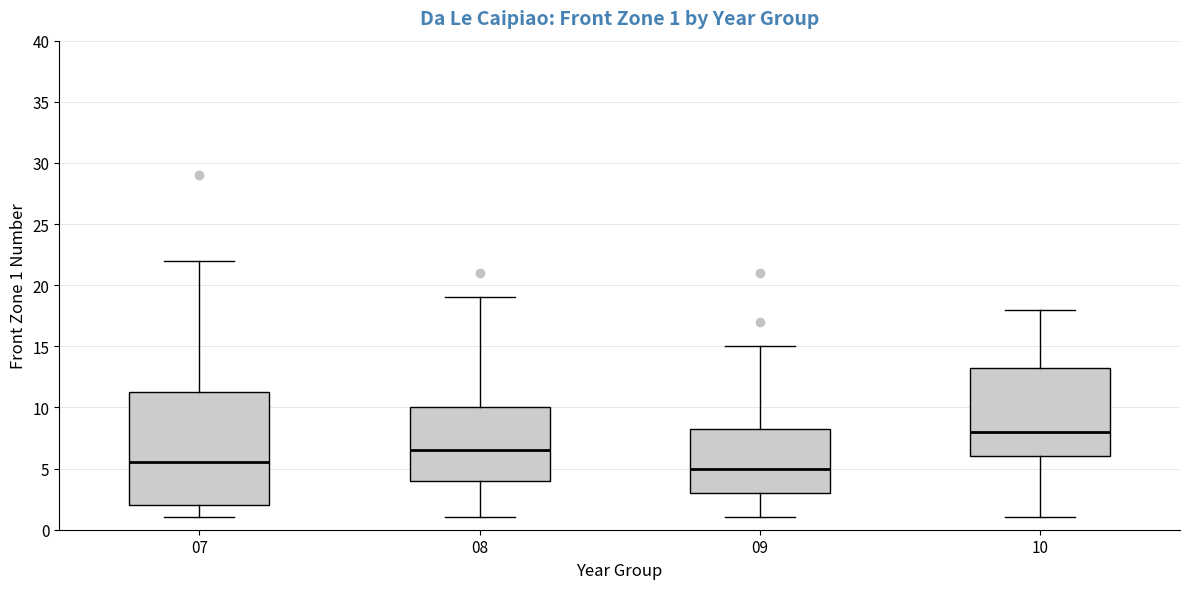

Which box's median line is the lowest?

09